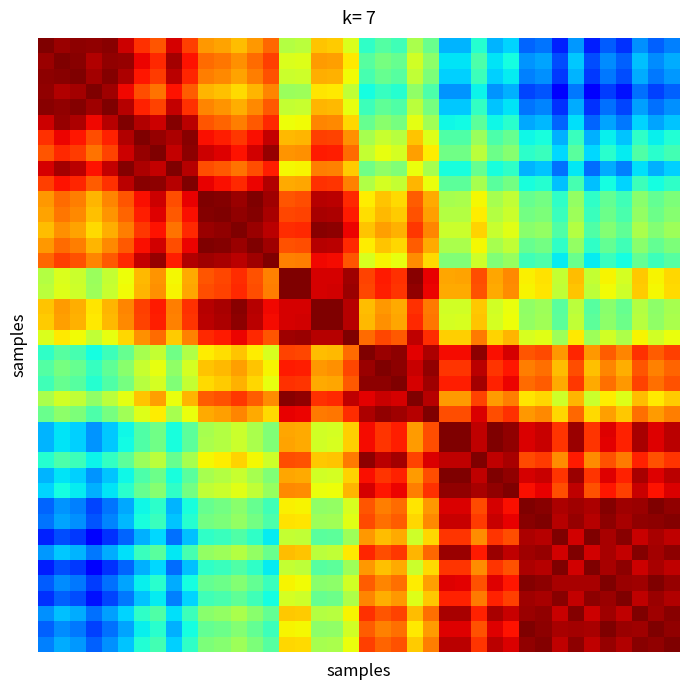

How many data points does each series have?

40